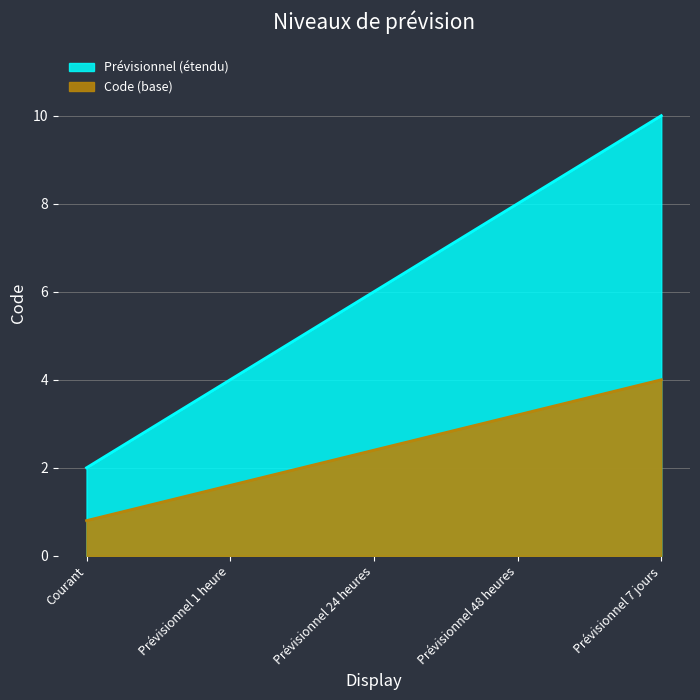

List the labels in order of value, largest first.

Prévisionnel 7 jours, Prévisionnel 48 heures, Prévisionnel 24 heures, Prévisionnel 1 heure, Courant